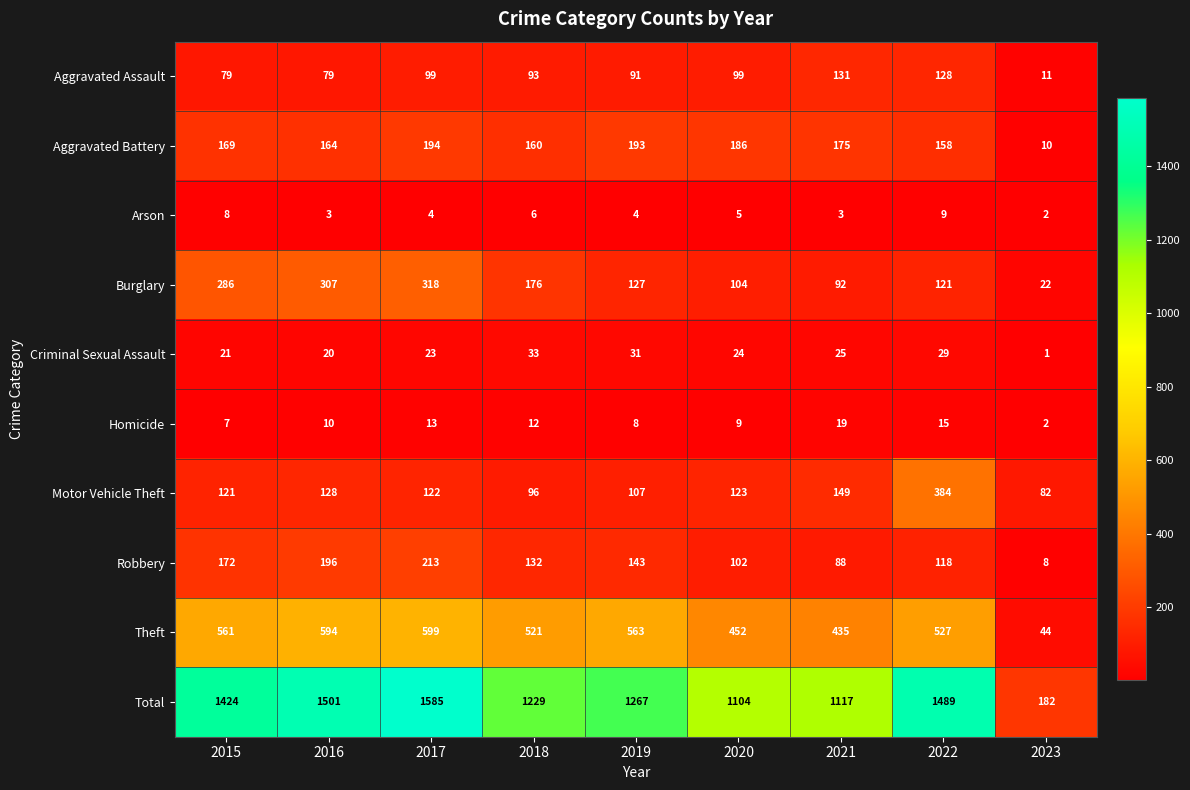

At which category is the sum across all series the highest?

2017